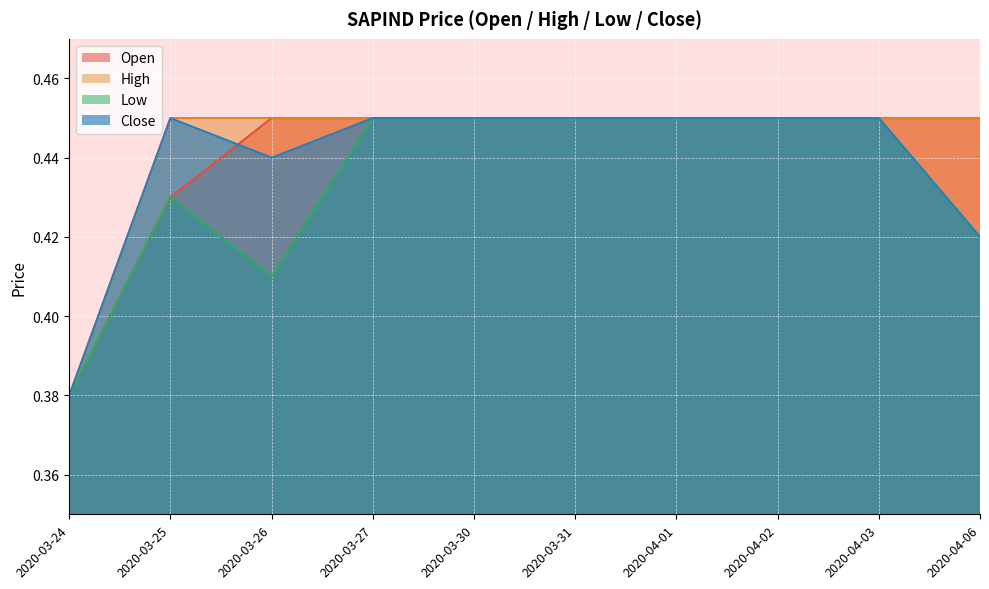

At how many categories does at least one series exceed 0?

10